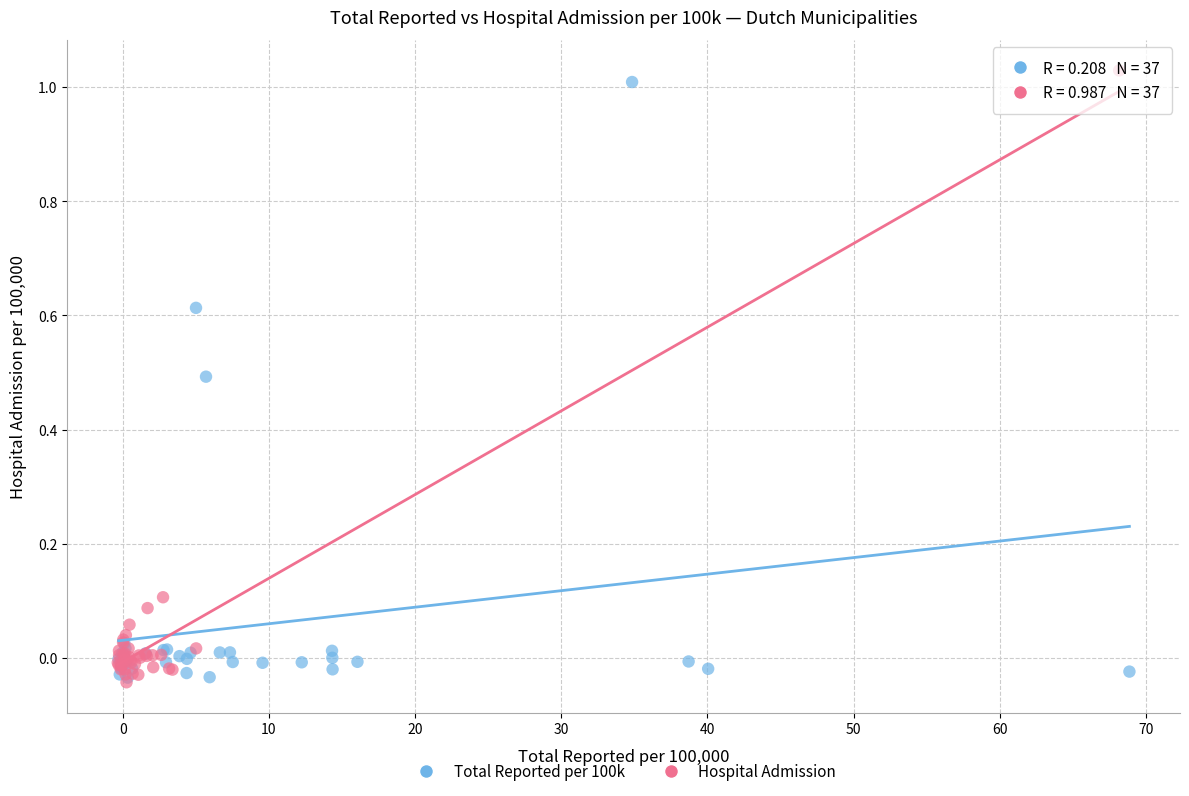

Which series has the widest spread of Y values?

Hospital Admission